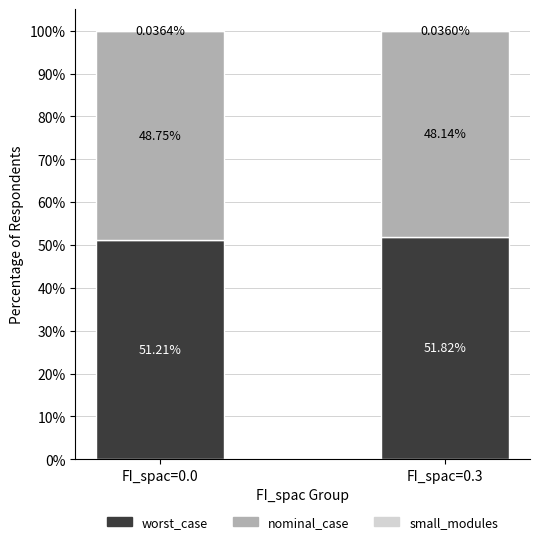

What is the sum of all worst_case values?

103.0